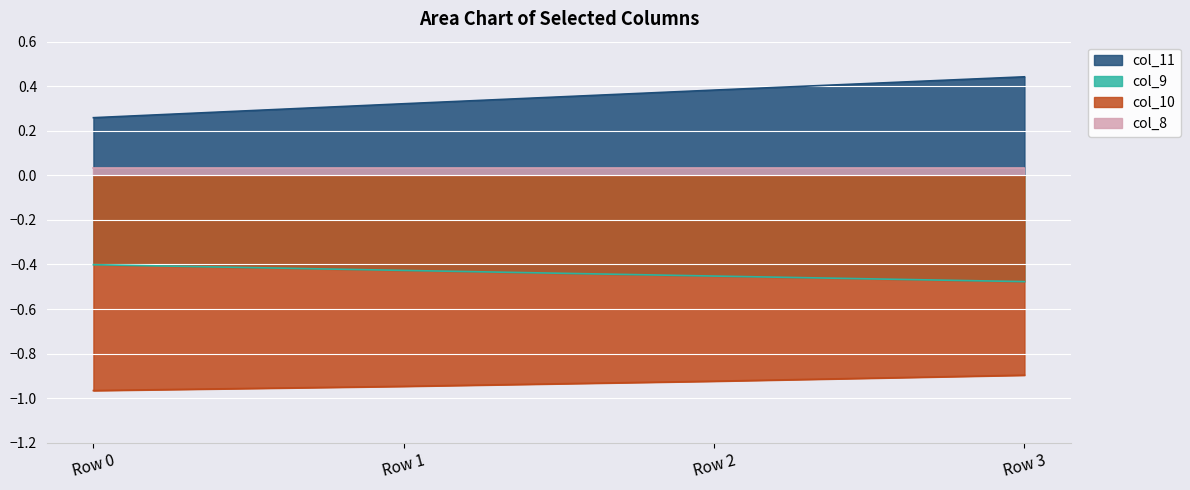

Where is col_9 nearest to the value 0?

Row 0